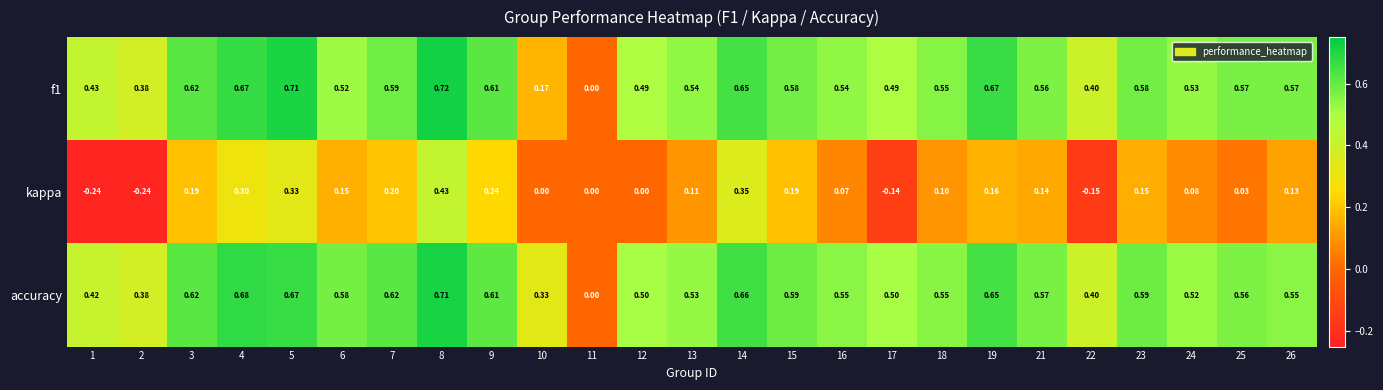

Which series has the largest total across all categories?

accuracy